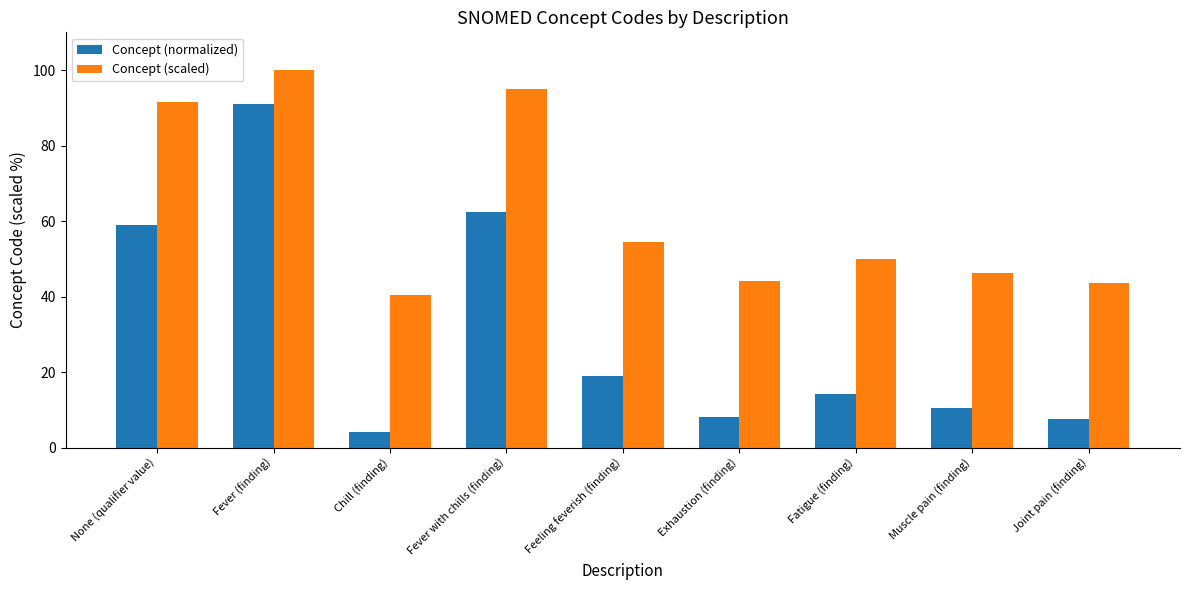

Is the value of Concept (scaled) at None (qualifier value) greater than the value of Concept (normalized) at Muscle pain (finding)?

Yes